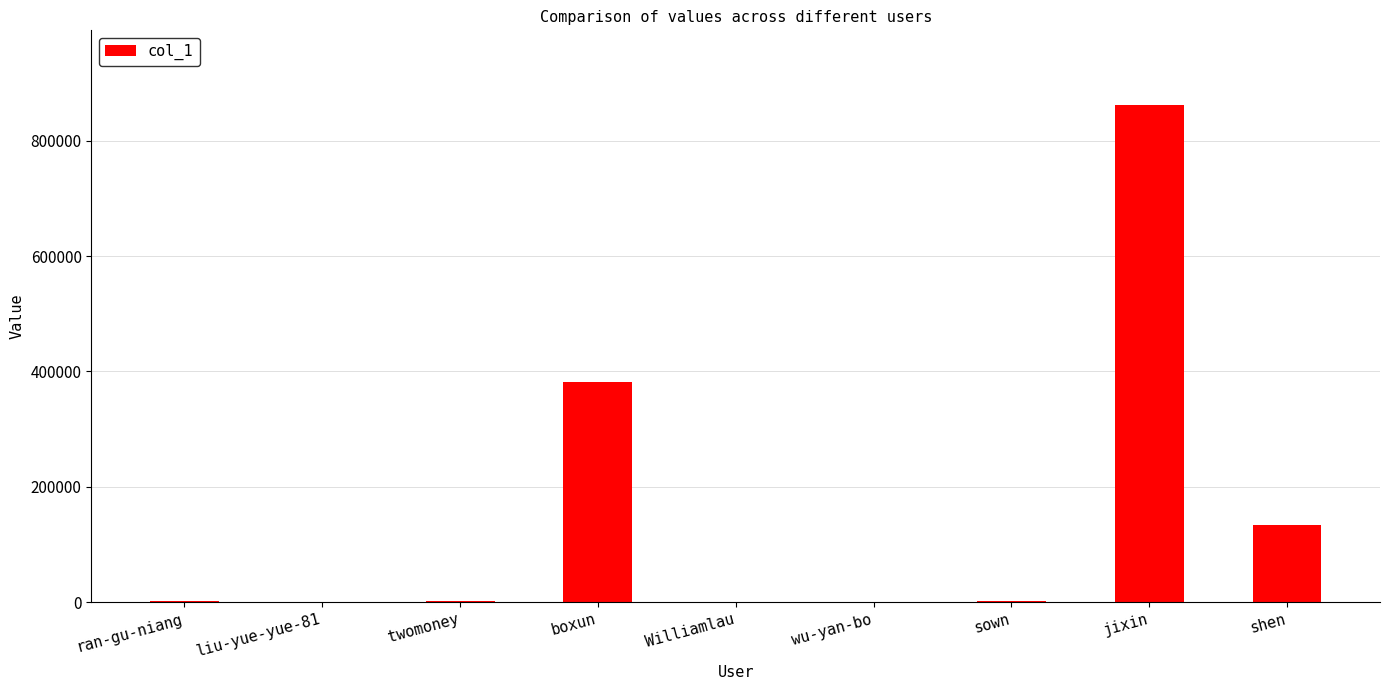

What is the sum of all values?

1384189